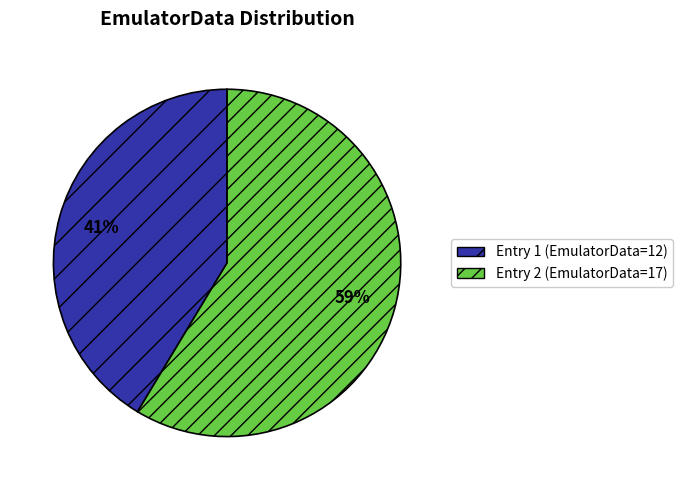

The Entry 1 (EmulatorData=12) slice represents 31% of the pie. True or false?

False